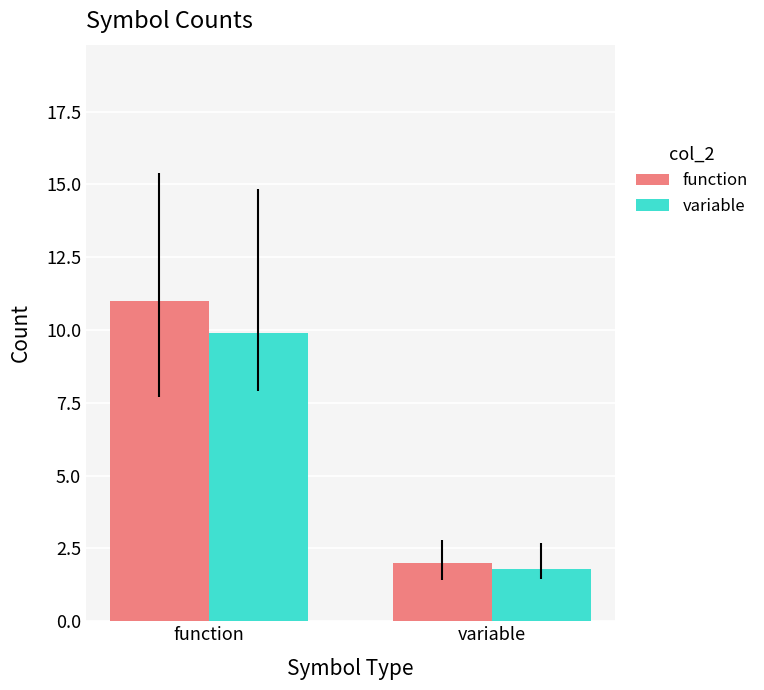

At function, list the series in order from smallest to largest.

variable, function